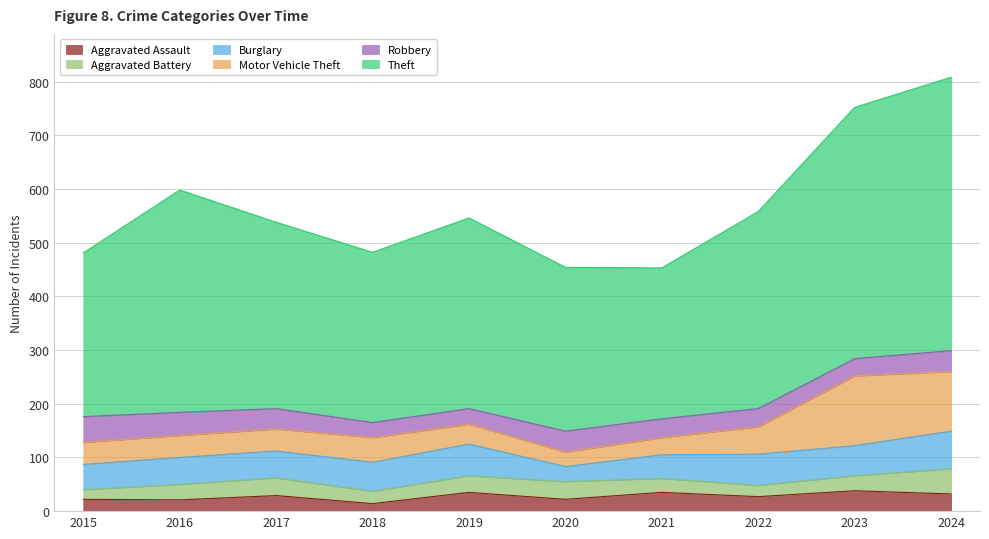

How many data points does each series have?

10